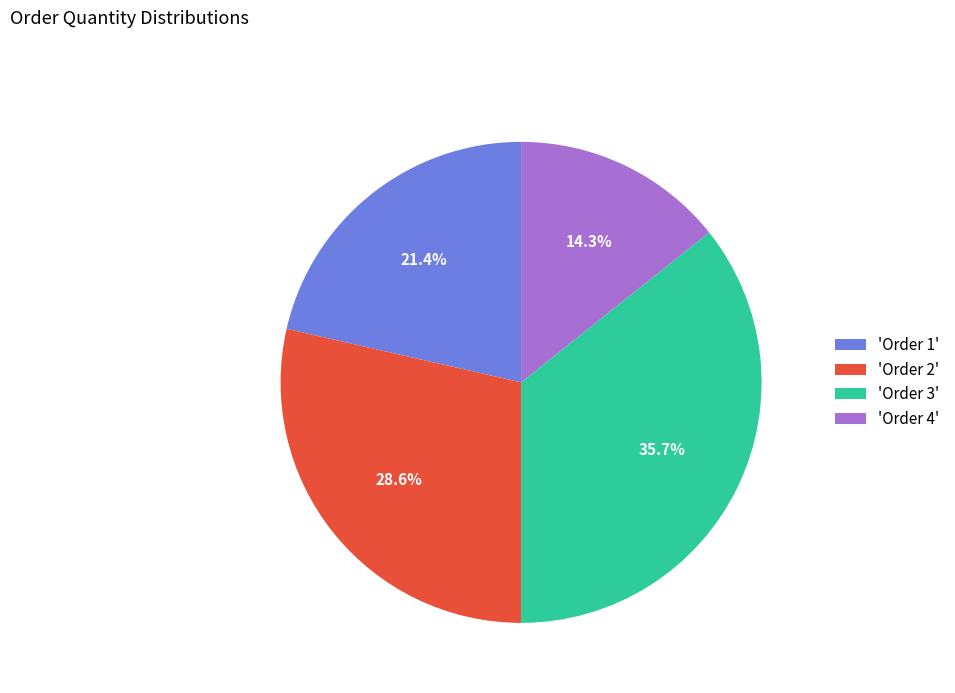

Combined, do 'Order 1' and 'Order 4' account for over 50%?

No